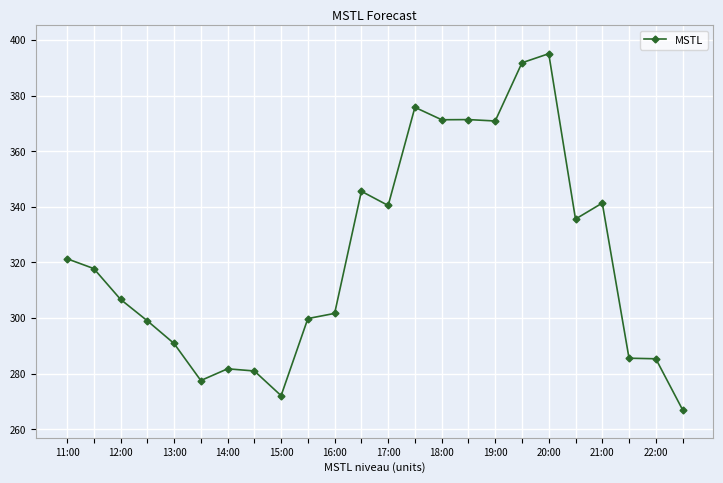

True or false: the data has more than 1 interior local peaks.

True